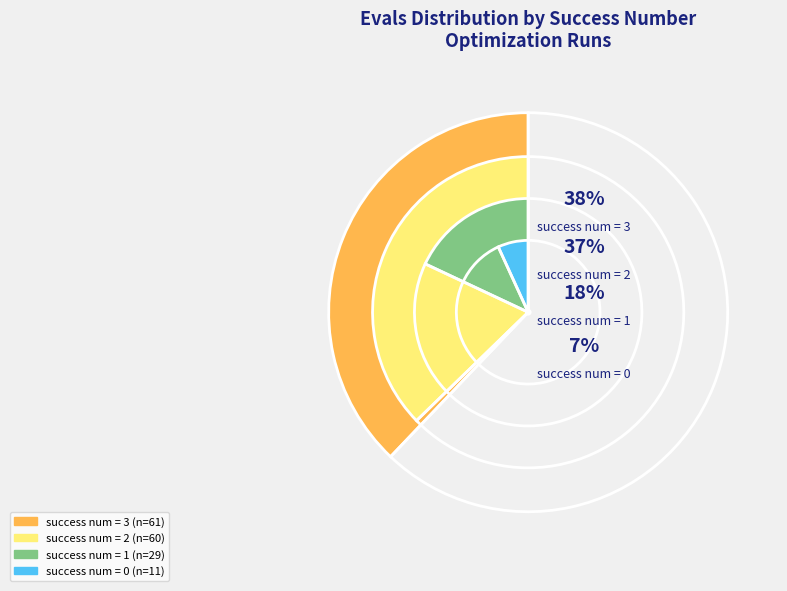

Which slice is the largest?

success num = 3